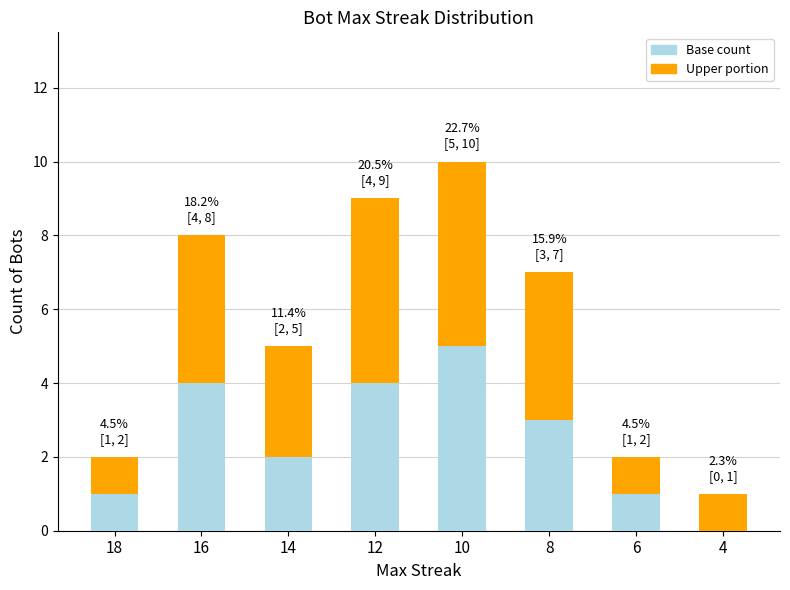

What are all the series names shown in the legend?

Base count, Upper portion